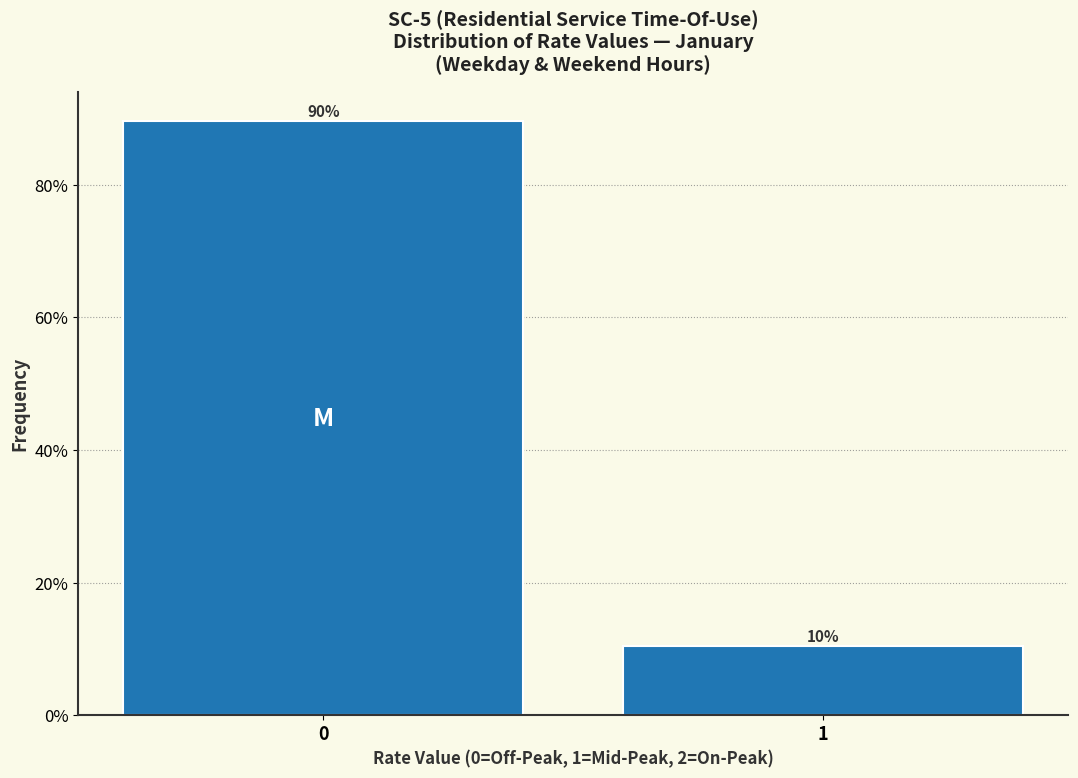

List the labels in order of value, smallest first.

1, 0